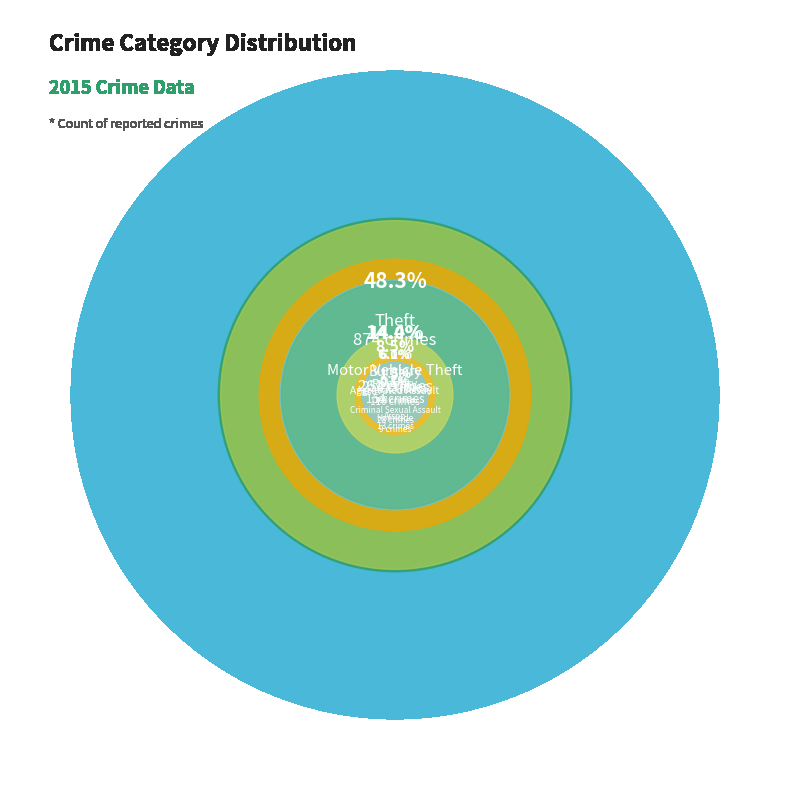

To the nearest percent, what is the average slice percentage?

11%